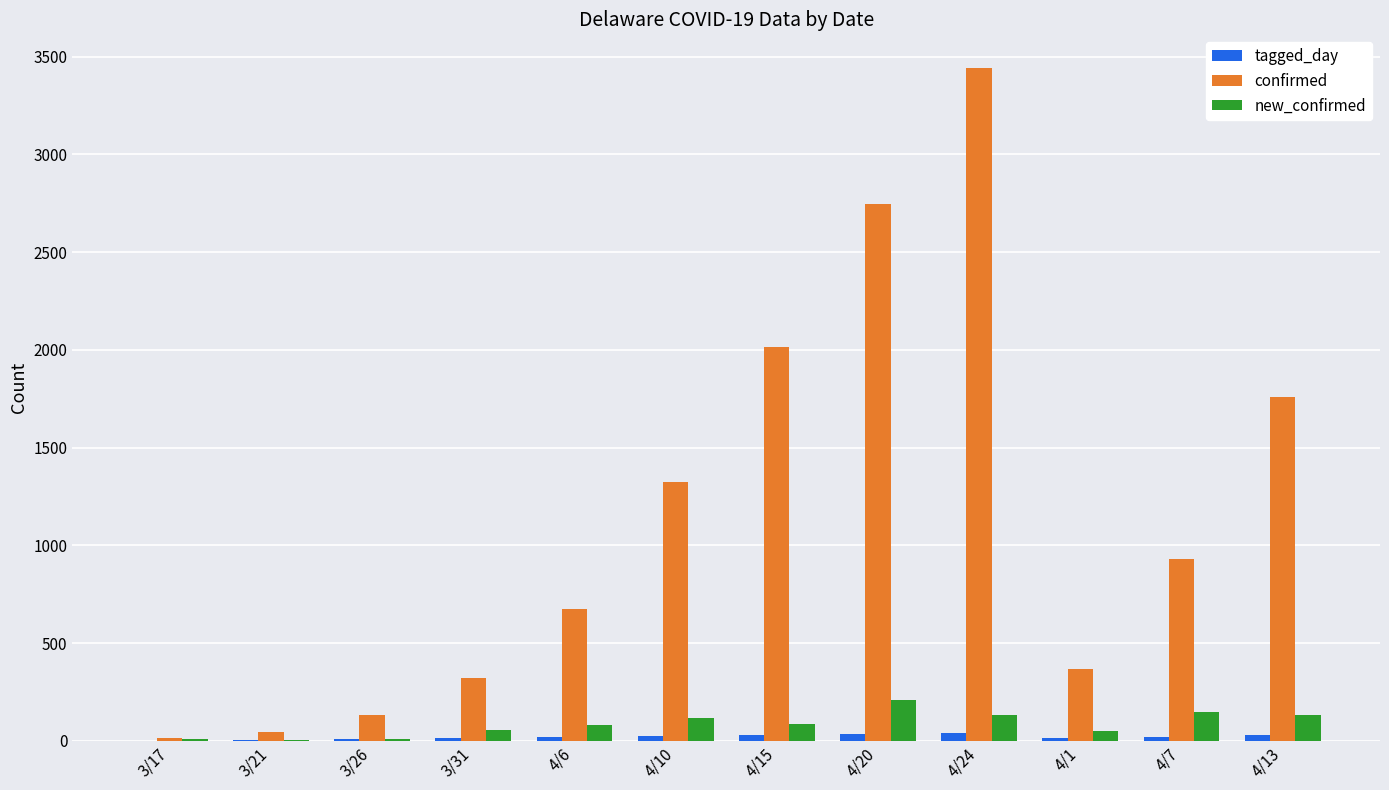

What are all the series names shown in the legend?

tagged_day, confirmed, new_confirmed